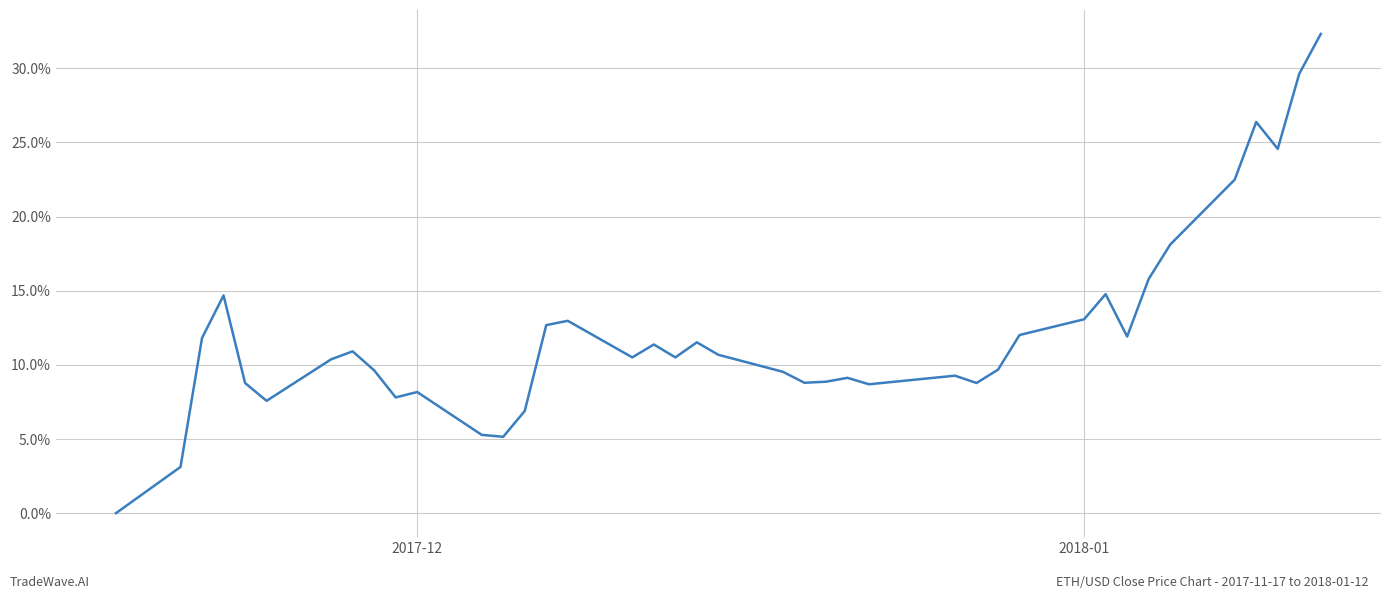

Does the chart have visible grid lines?

Yes